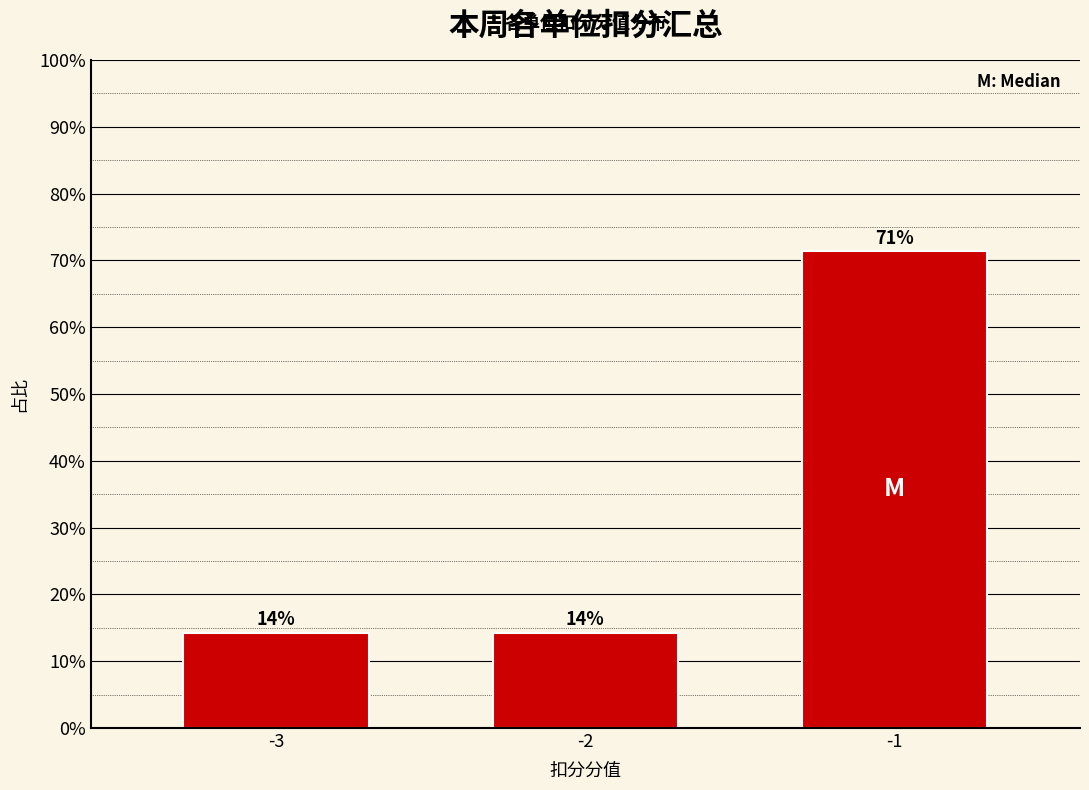

How many bars are there in total?

3